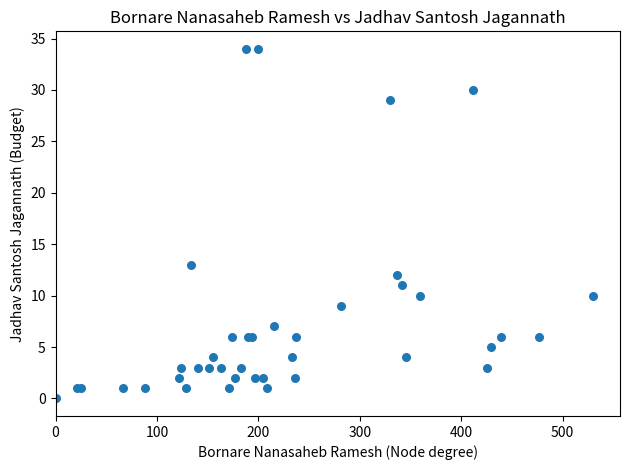

What Y value in the scatter plot is closest to 17?

13